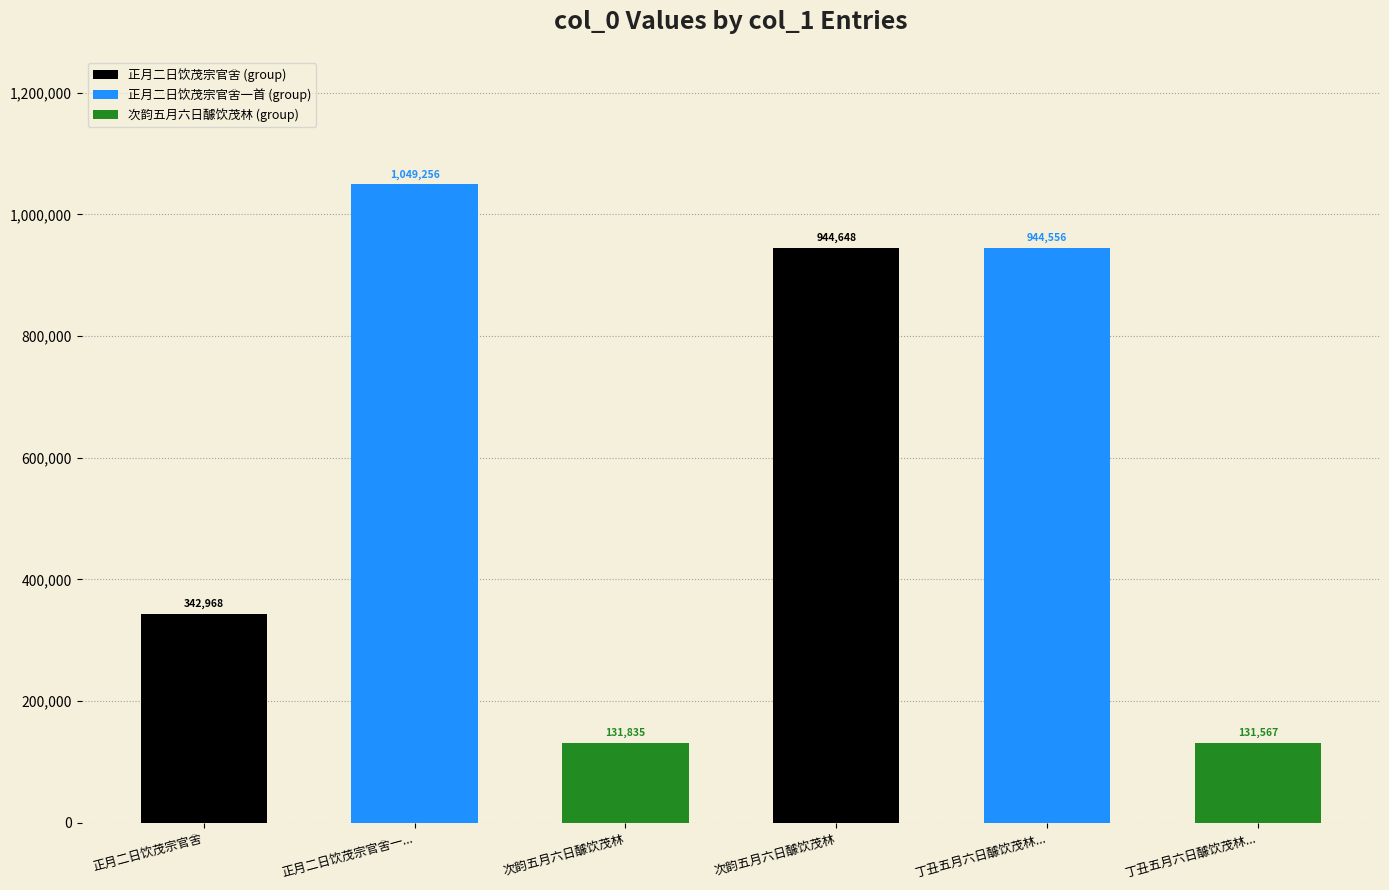

What is the sum of all values?

3544830